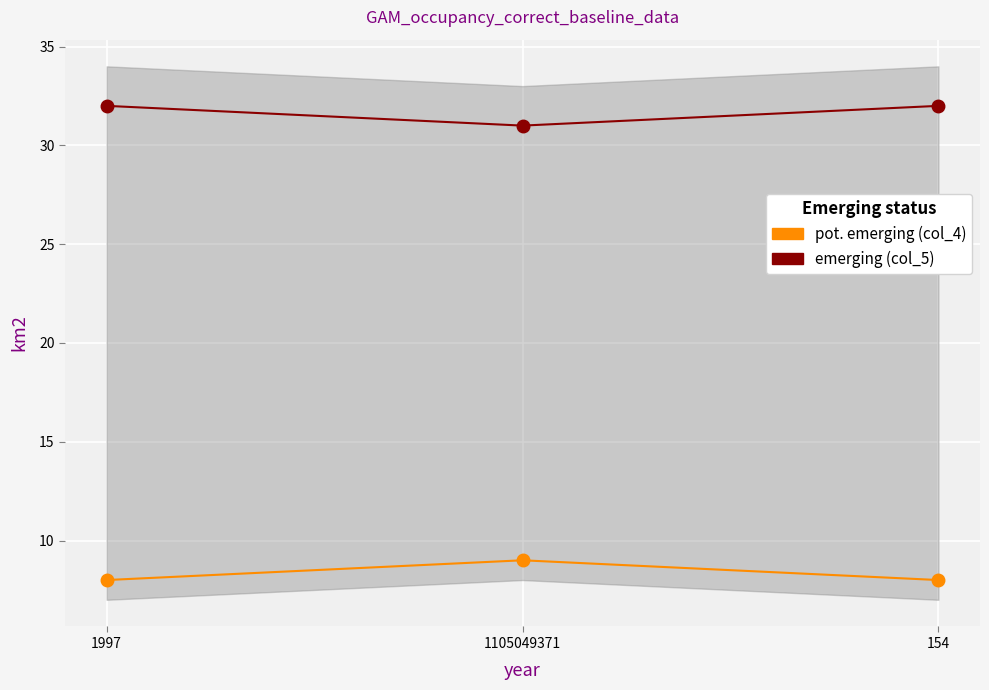

True or false: pot. emerging (col_4) has a value of 9 at 1105049371.

True